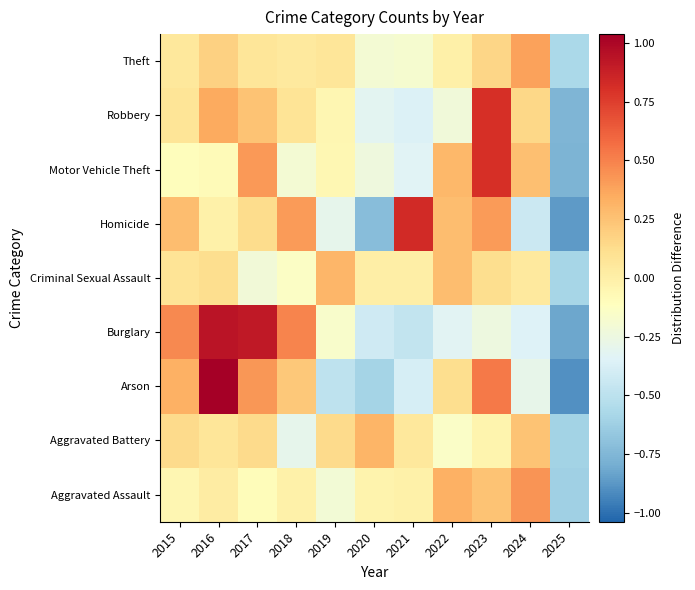

At how many categories does at least one series exceed 0?

10